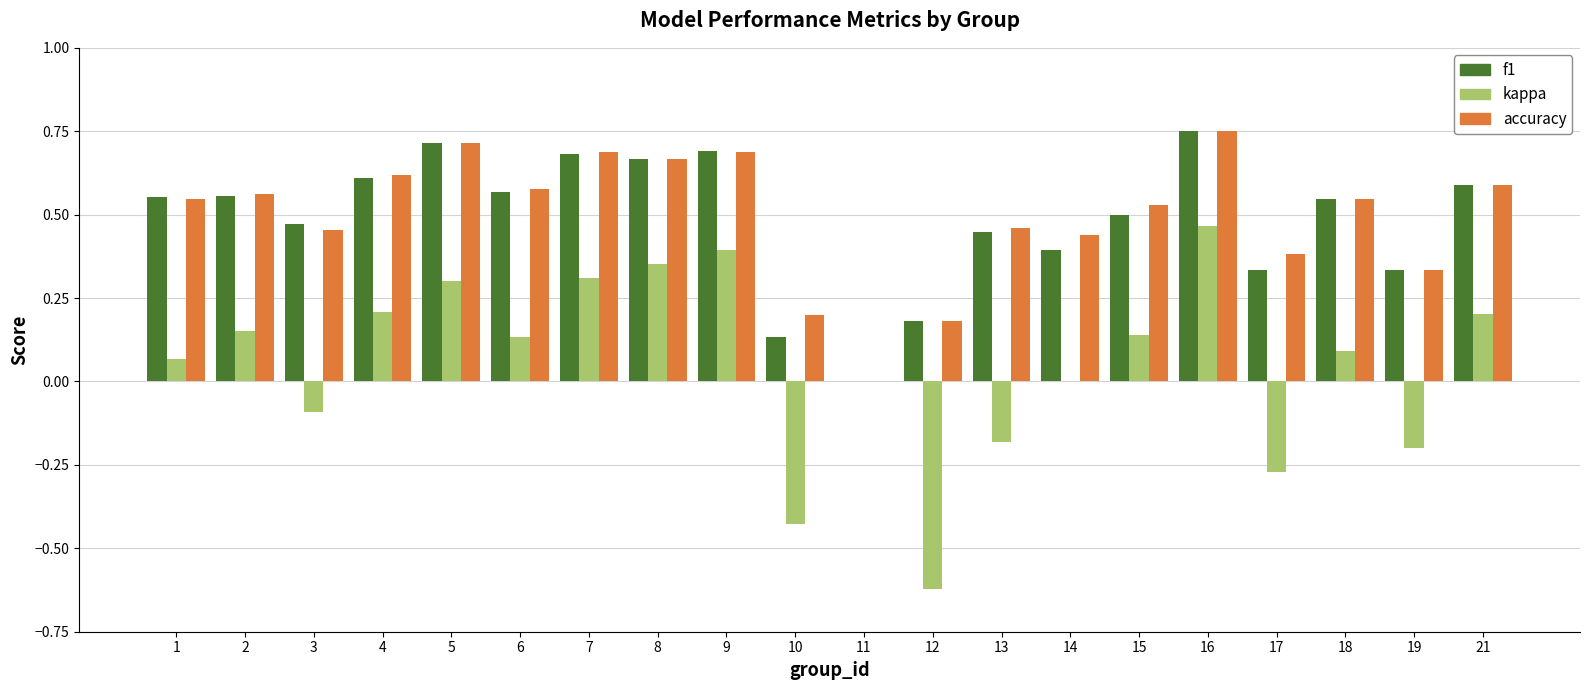

Does the chart contain stacked bars?

No